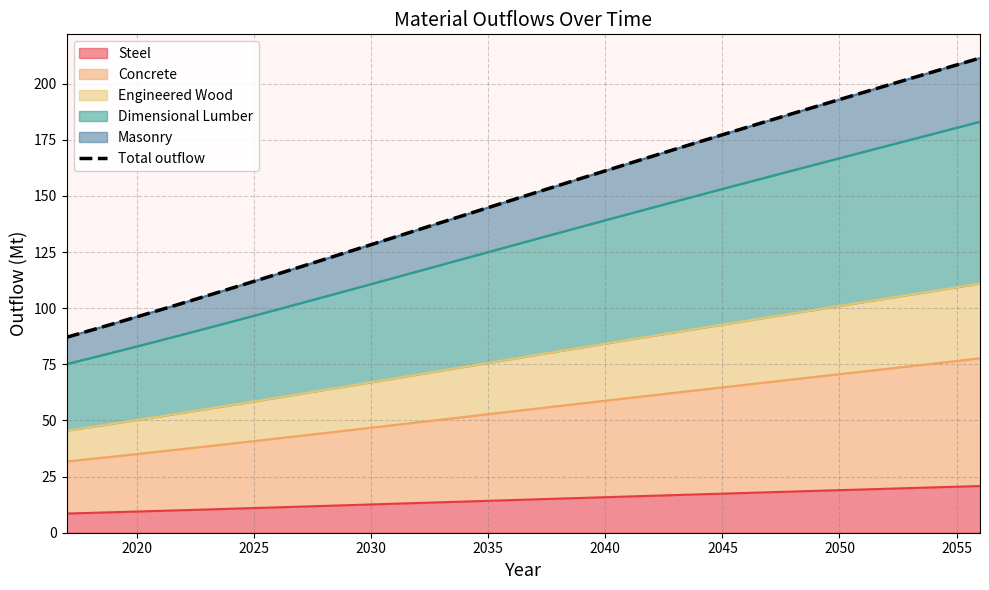

What is the maximum value for Steel?

20.8